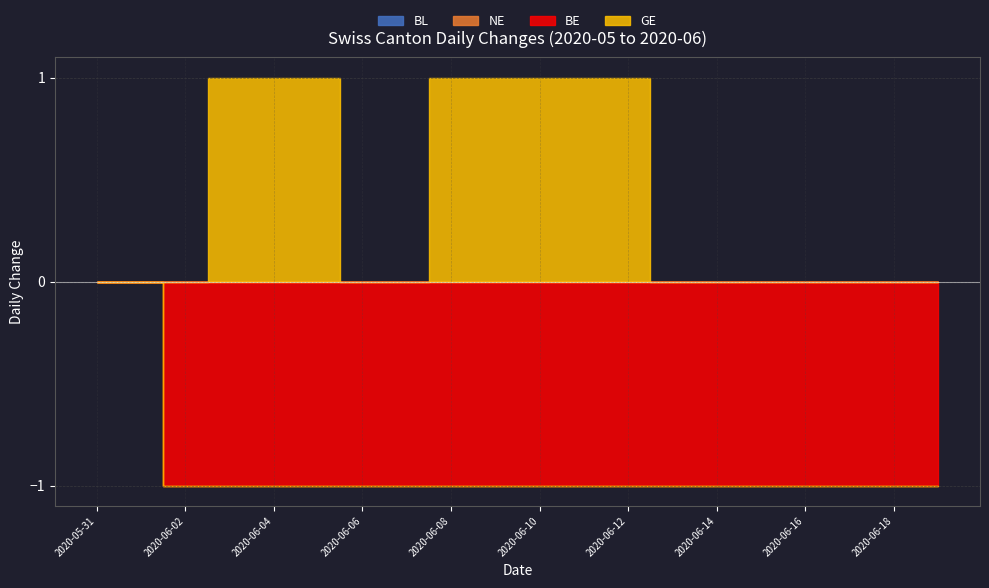

What is the label of the 15th point from the left?

2020-06-14